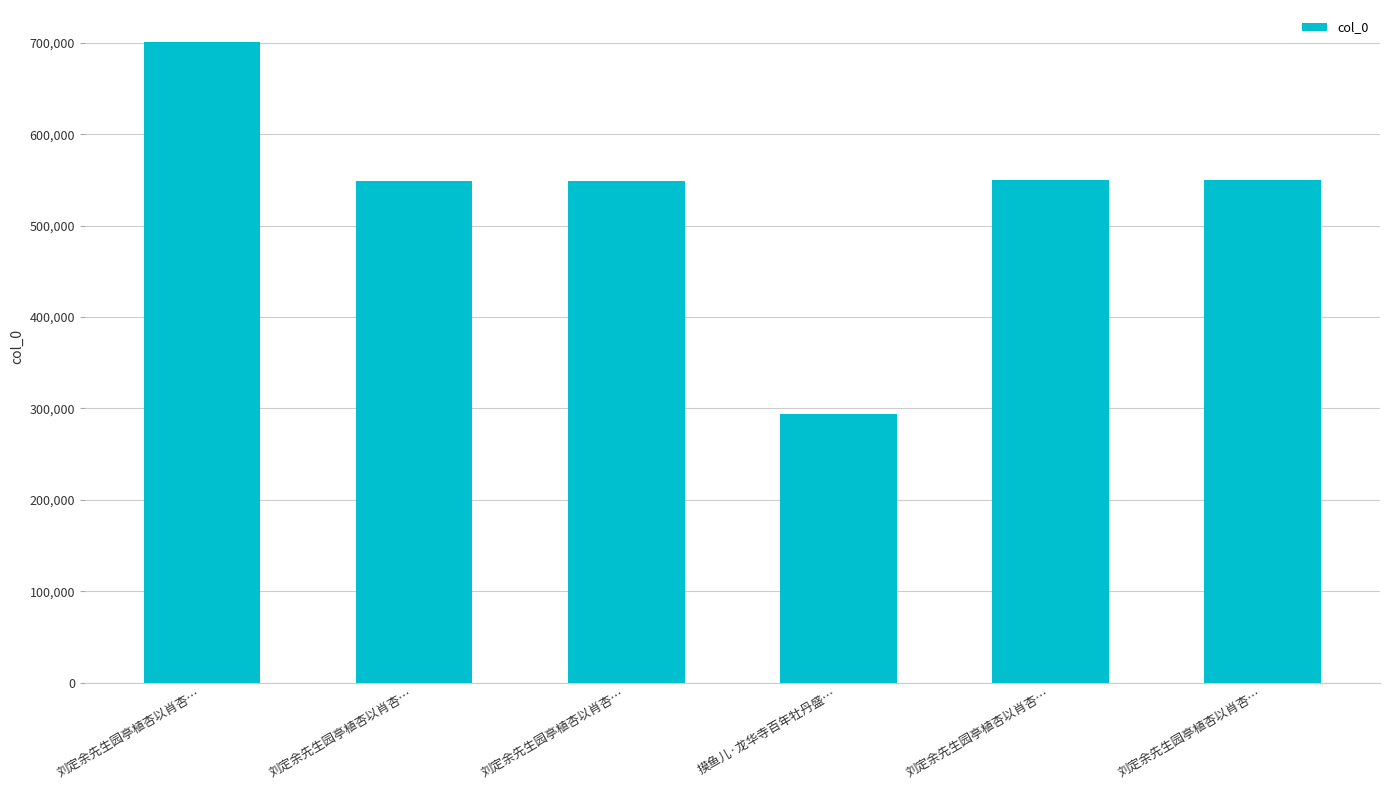

Count the number of categories in the chart.

6